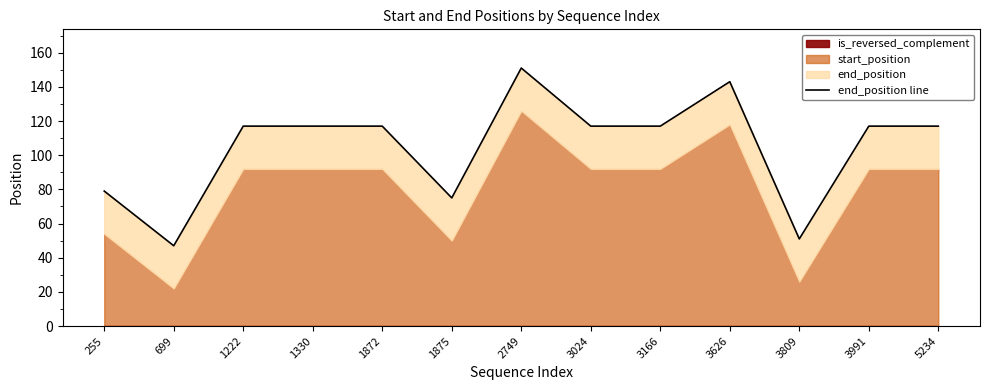

The chart shows a value of 117 at 1330. True or false?

True